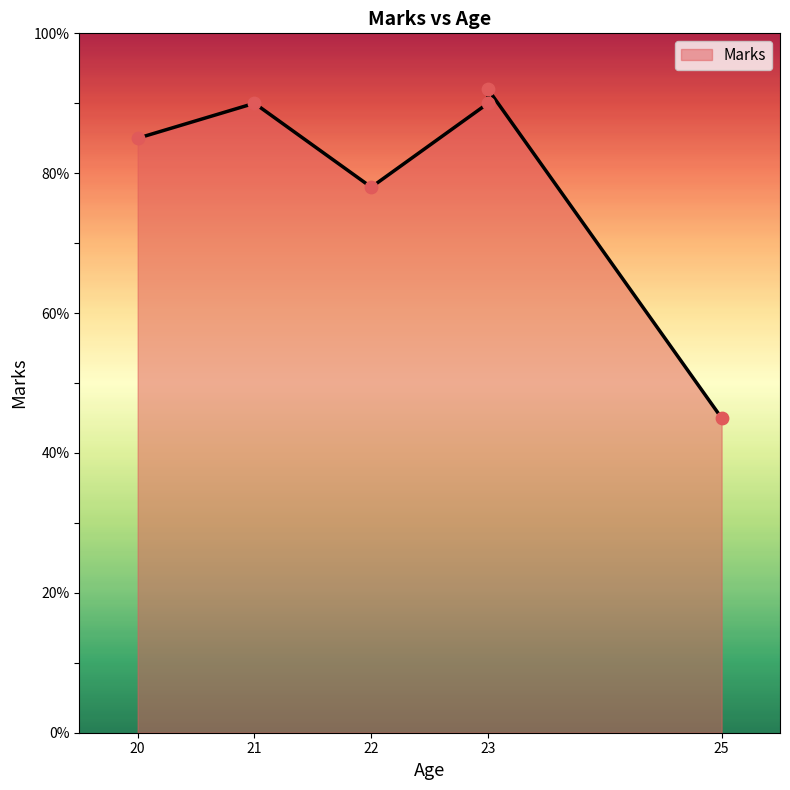

What is the change in value from 23 to 25?

-45